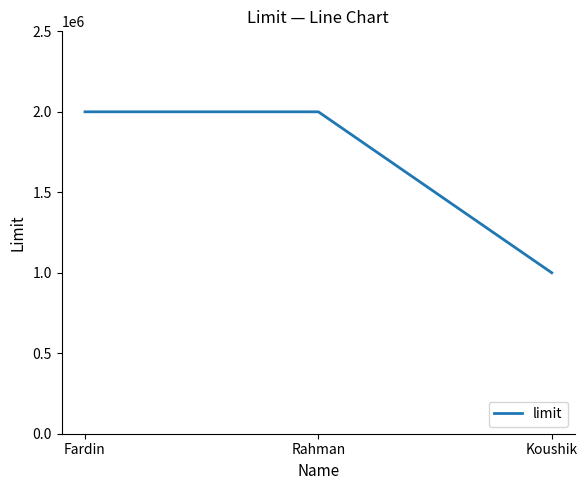

Reading left to right, extract all data points from this chart.

2000000	2000000	1000000